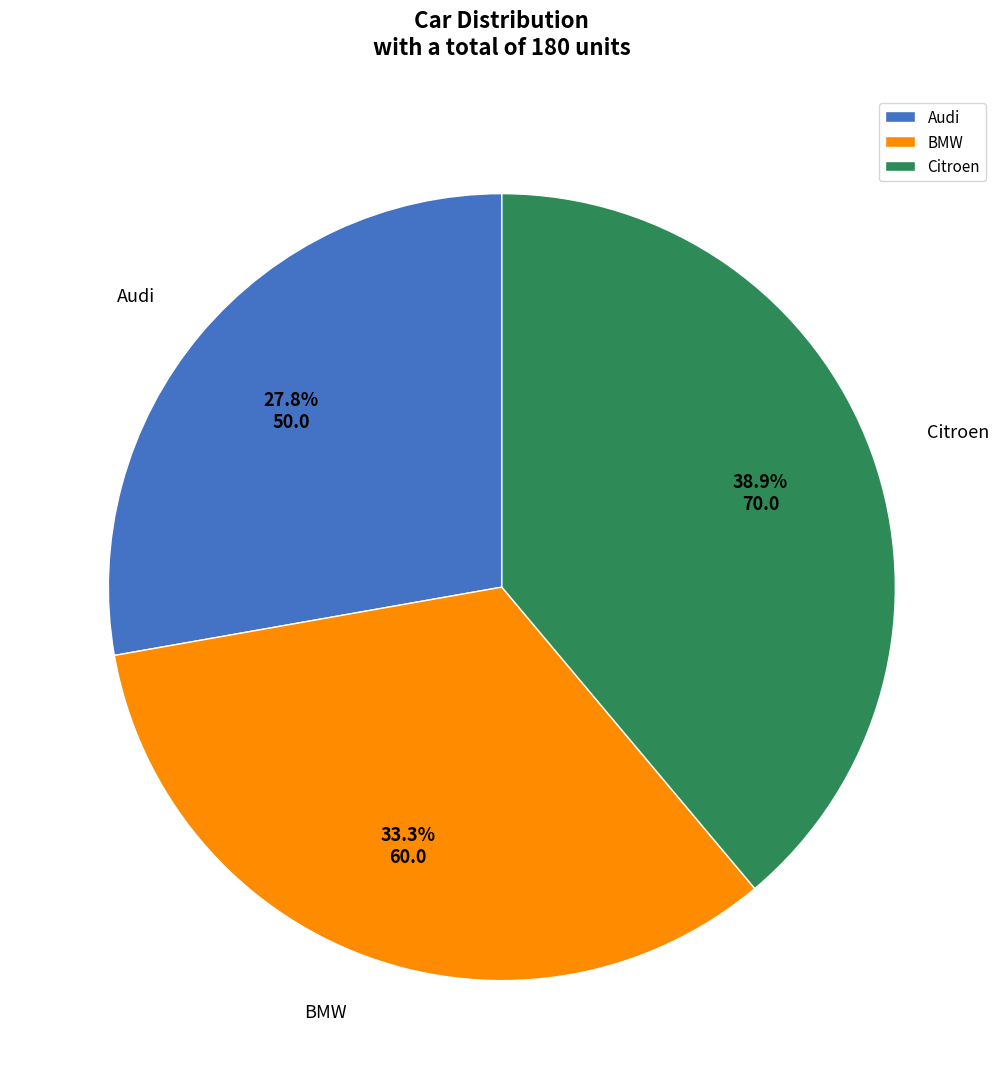

Which slice is the smallest?

Audi